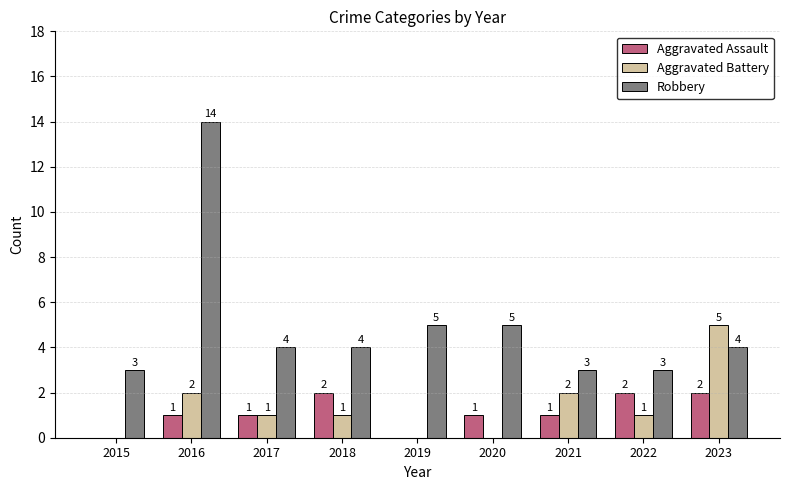

Count the number of data series in this chart.

3